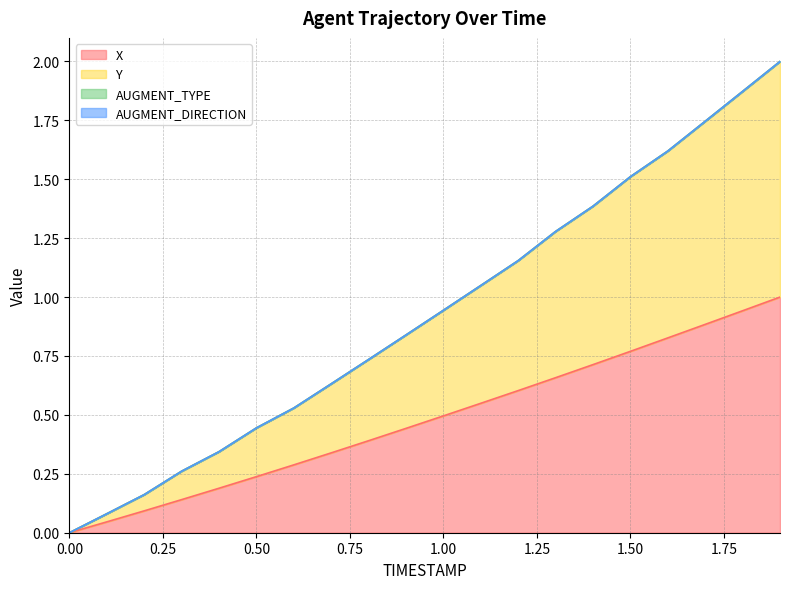

How many lines are shown in the chart?

4